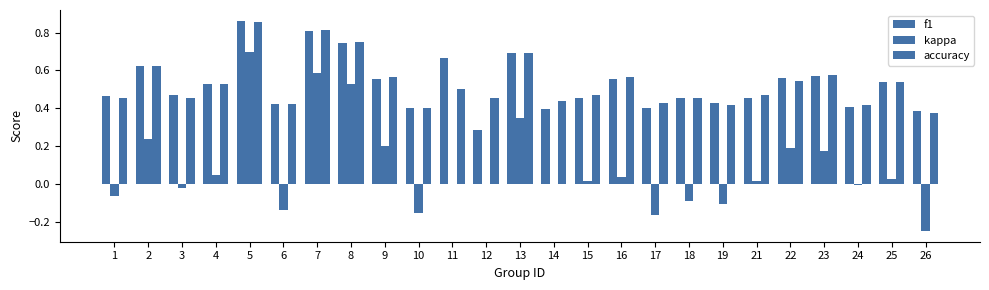

Is the value of accuracy at 4 greater than the value of kappa at 15?

Yes